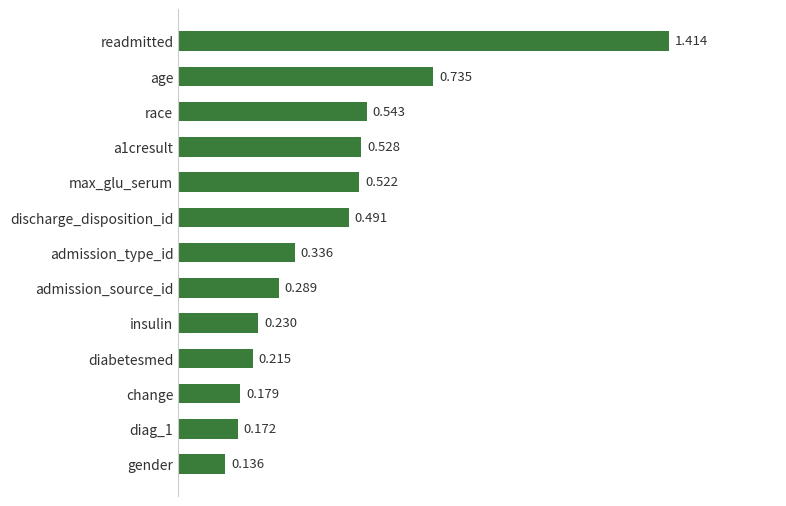

Where is the data nearest to the value 0?

gender